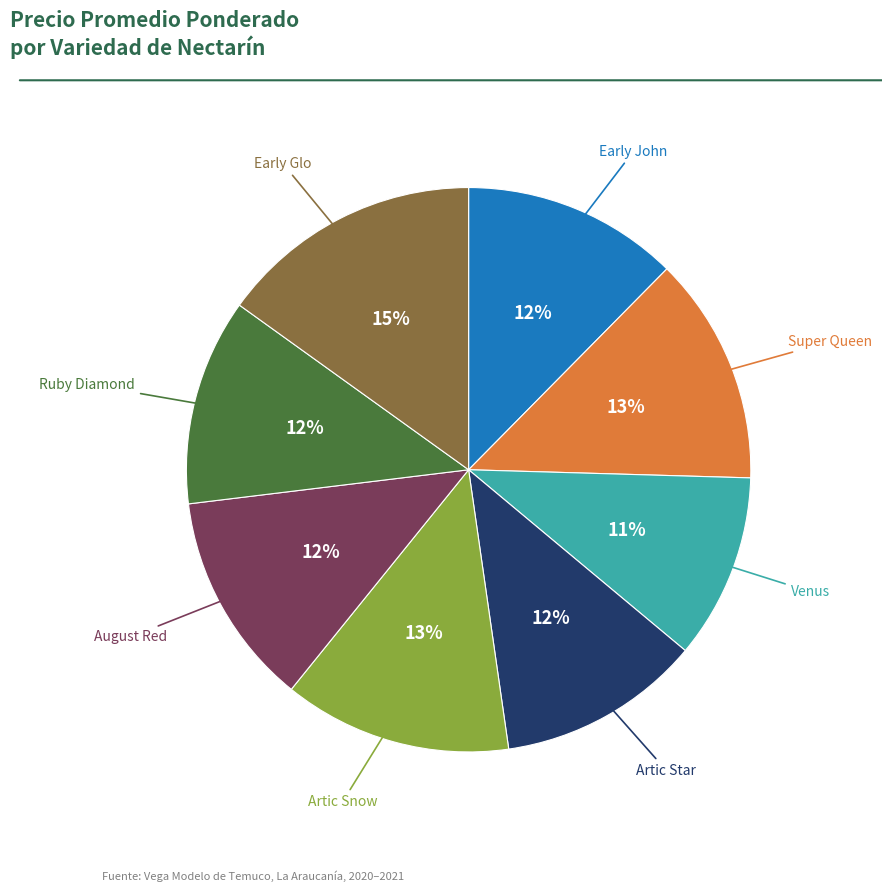

Is there any slice that represents more than half of the pie?

No